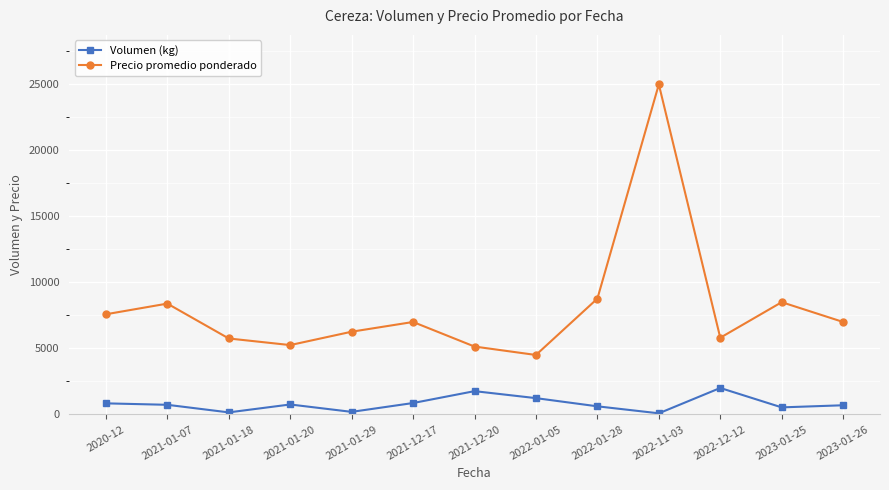

In Volumen (kg), how many points are higher than both neighbors (excluding endpoints)?

3